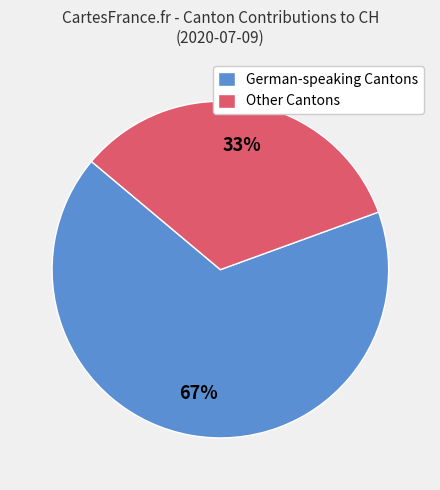

To the nearest percent, what percentage of the pie is German-speaking Cantons?

67%